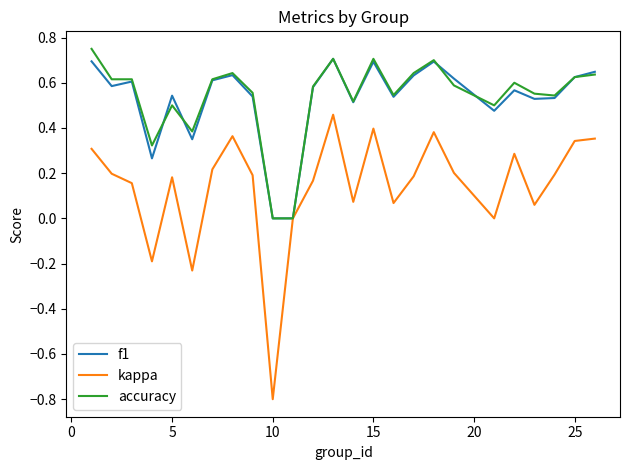

What is the difference between the second highest and minimum values in the kappa series?

1.2